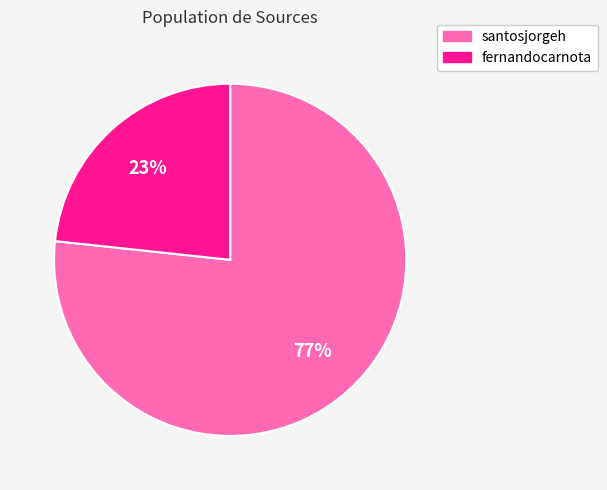

Do fernandocarnota and santosjorgeh together represent more than half of the pie?

Yes